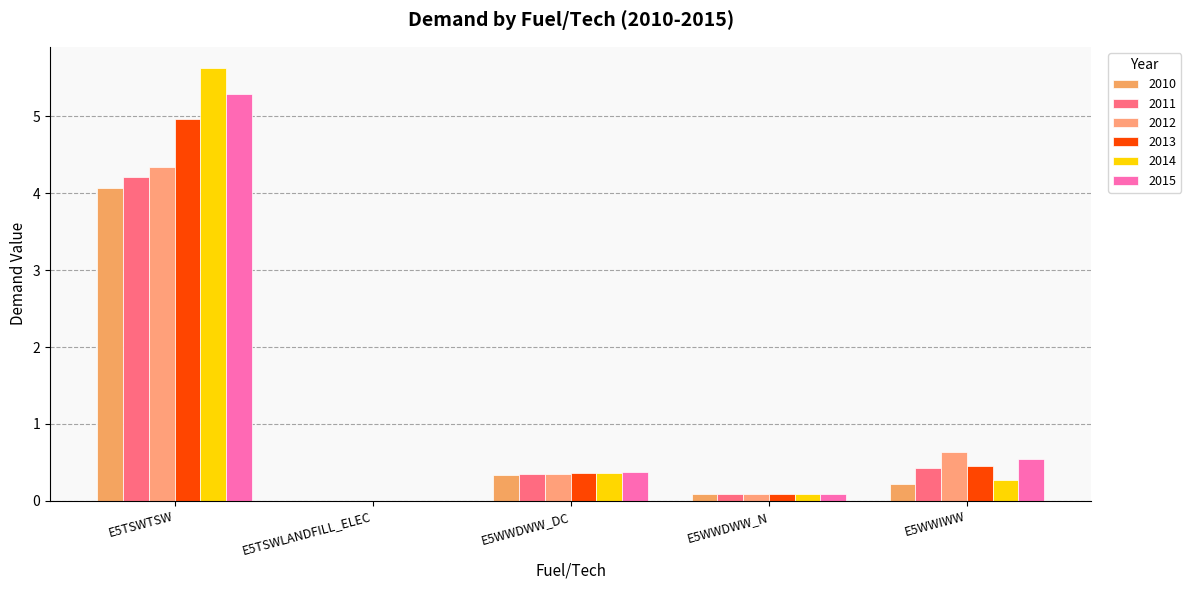

Which category has the lowest value in the 2012 series?

E5TSWLANDFILL_ELEC